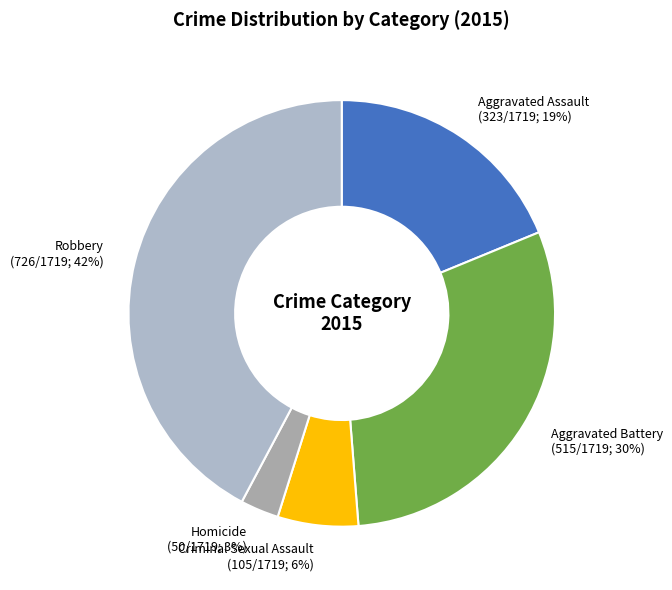

Do Robbery (726/1719; 42%) and Aggravated Assault (323/1719; 19%) together represent more than half of the pie?

Yes